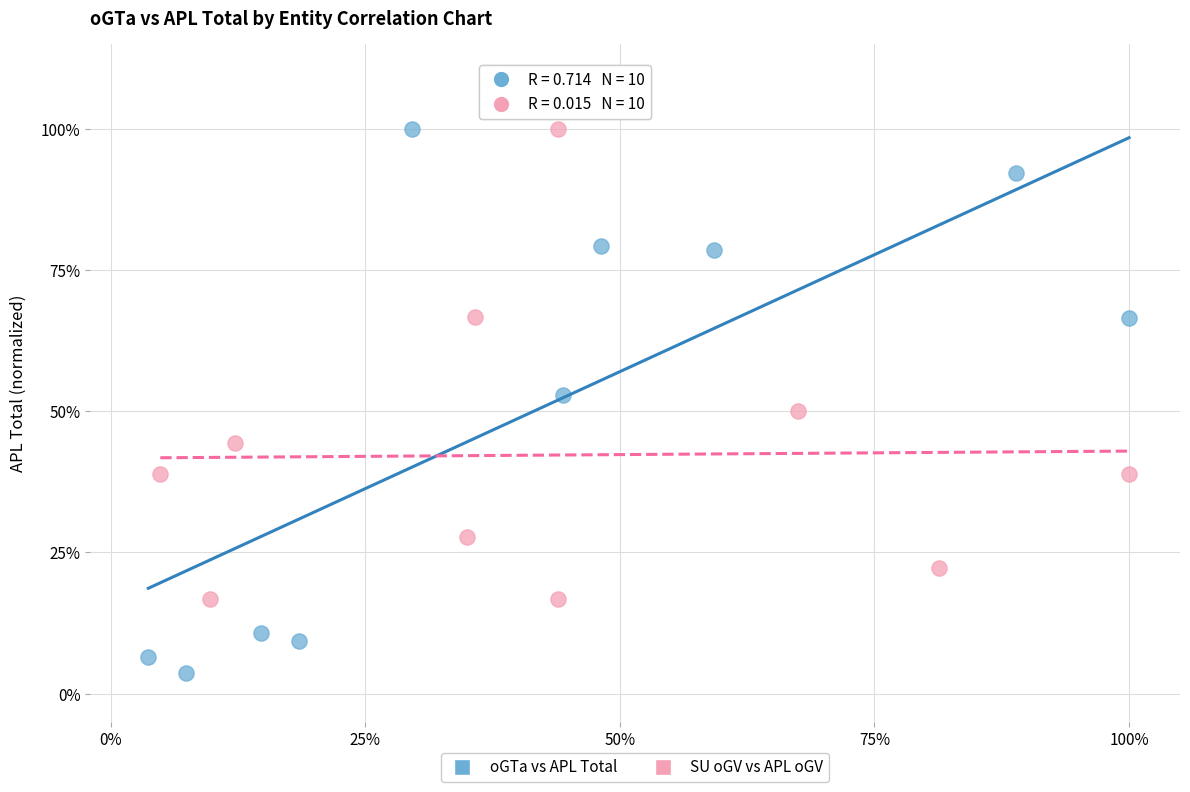

What are all the series names shown in the legend?

oGTa vs APL Total, SU oGV vs APL oGV